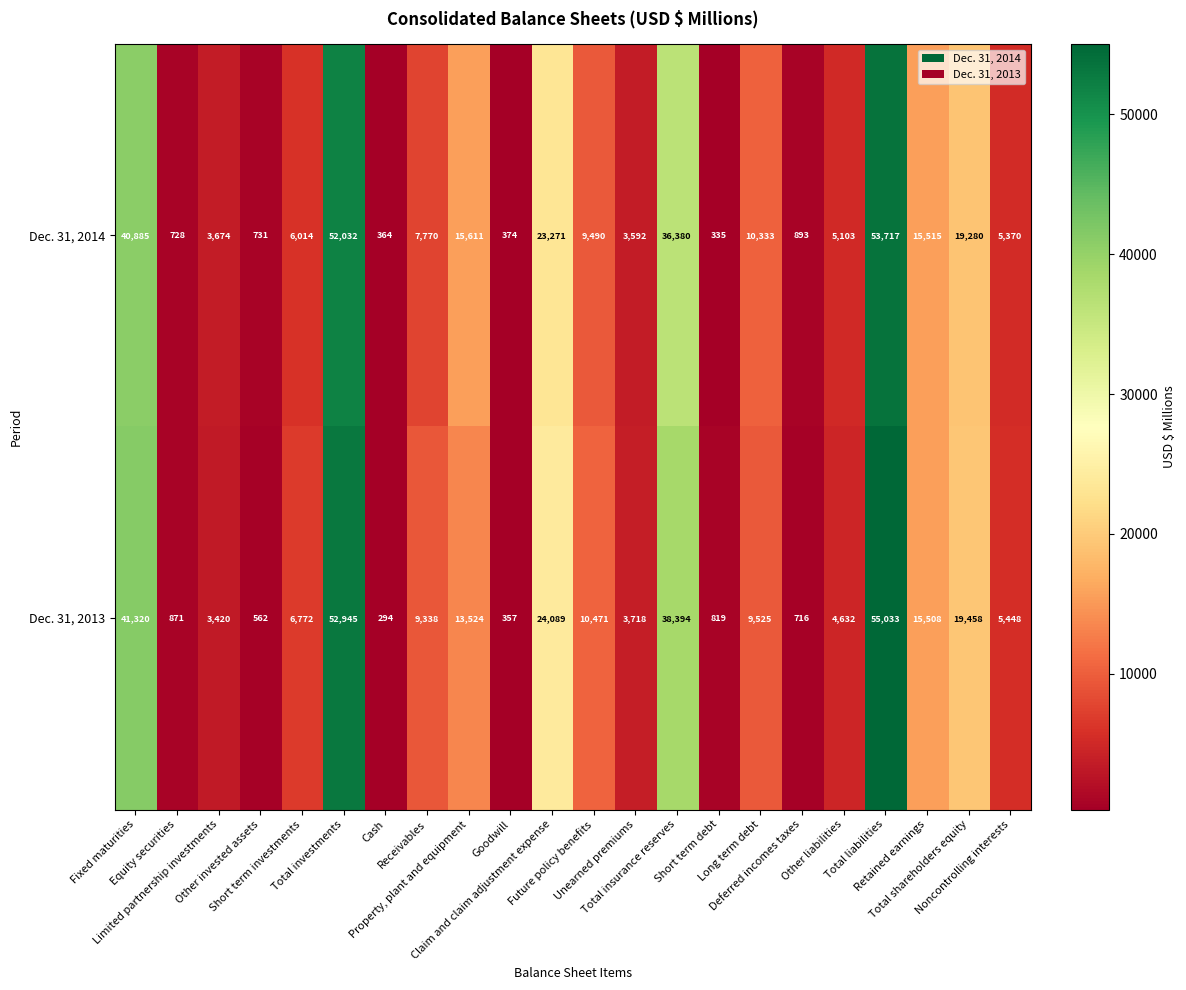

What is the difference between the second highest and minimum values in the Dec. 31, 2014 series?

51697